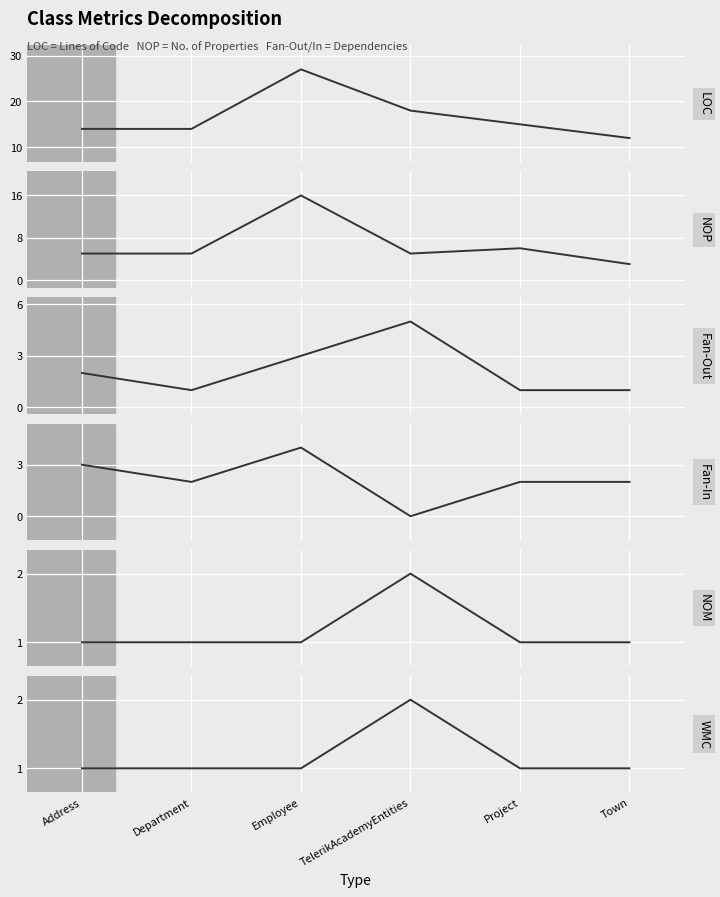

True or false: NOM and NOP intersect in this chart.

False